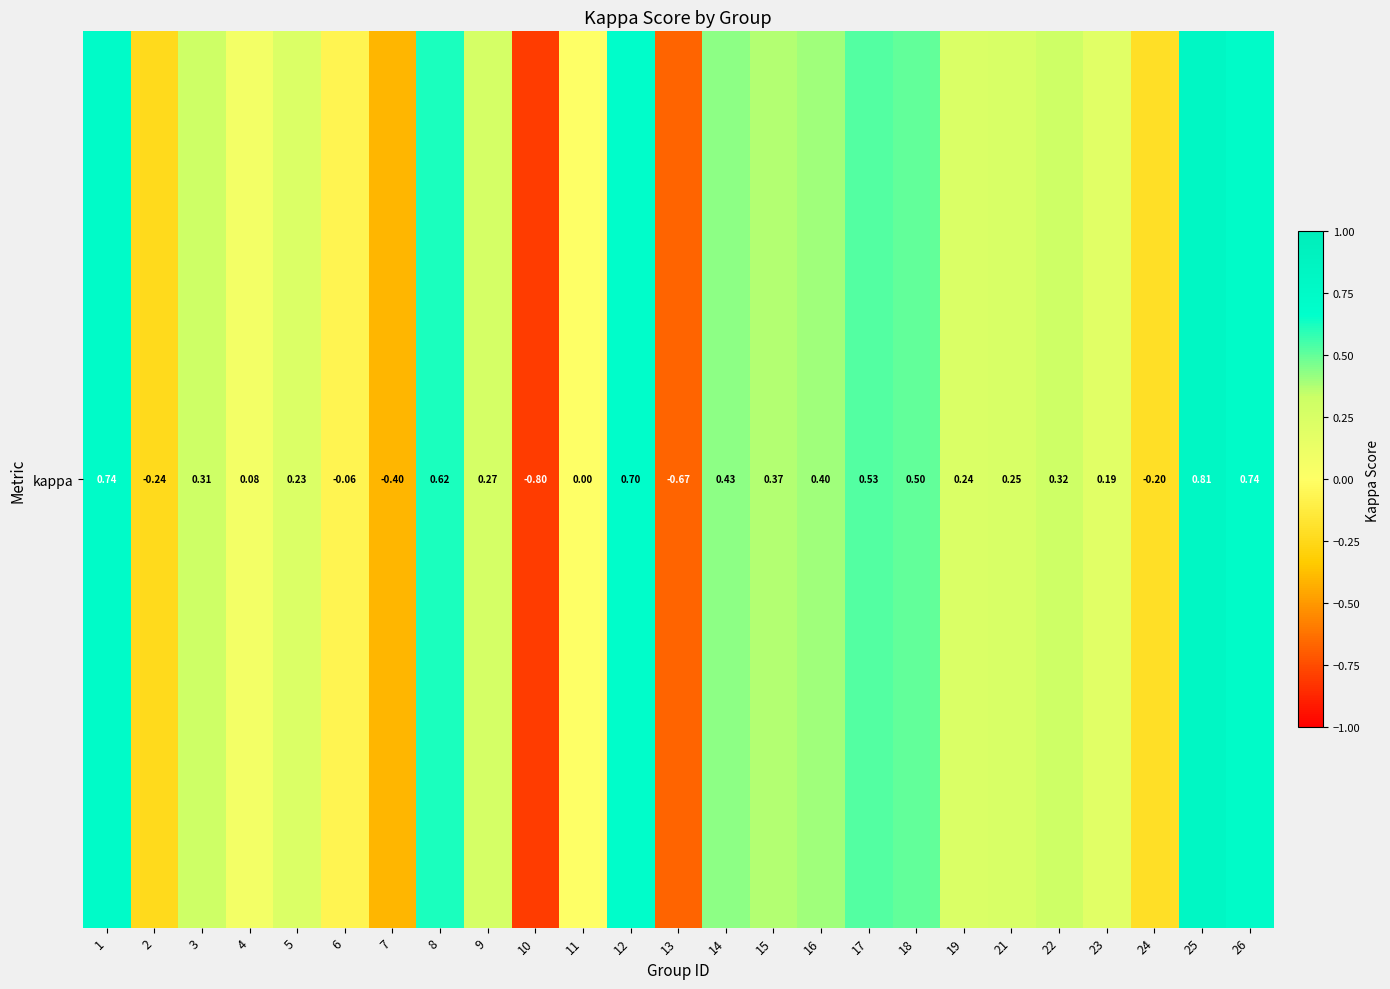

Rank the categories by value from highest to lowest.

25, 1, 26, 12, 8, 17, 18, 14, 16, 15, 22, 3, 9, 21, 19, 5, 23, 4, 11, 6, 24, 2, 7, 13, 10